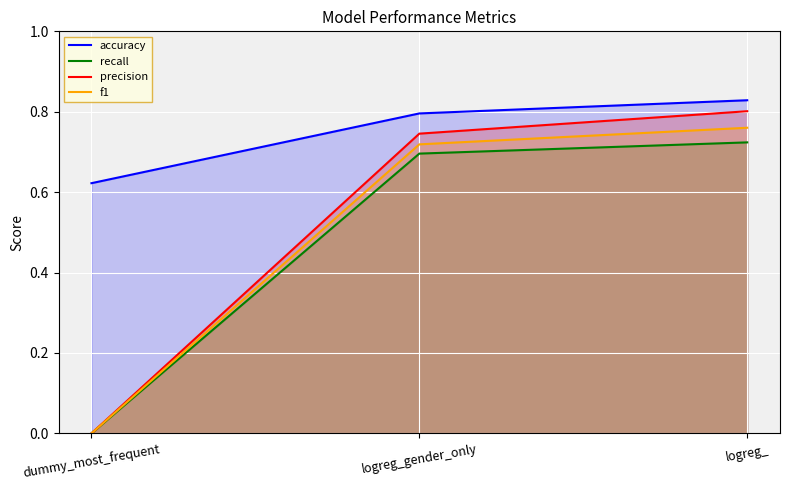

Where is f1 nearest to the value 0?

dummy_most_frequent